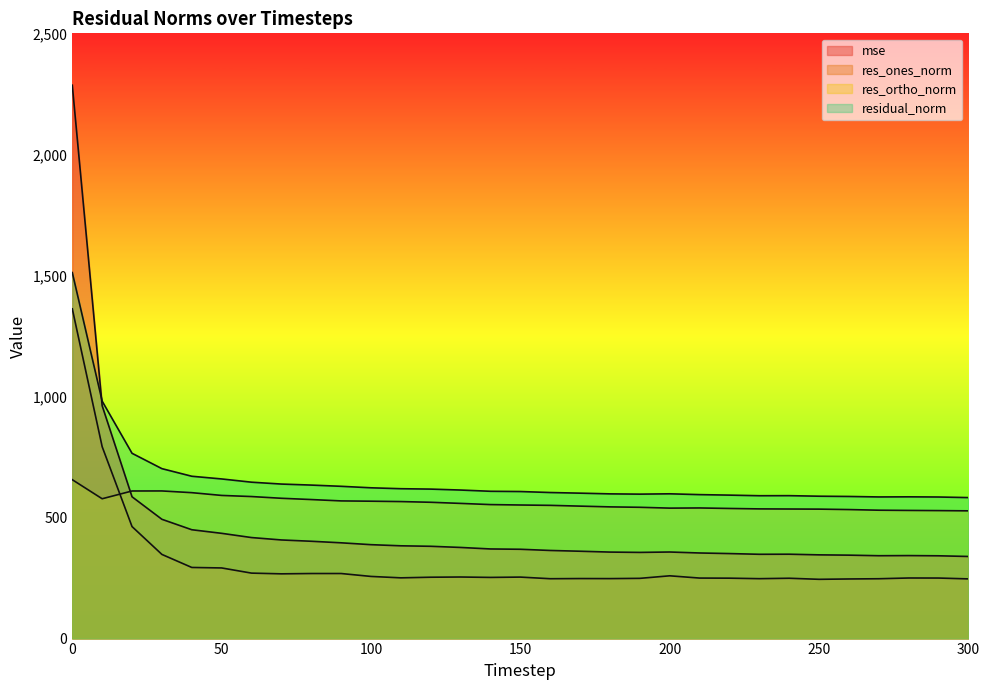

What is the value of the res_ortho_norm point at the 31st from the left?

527.6